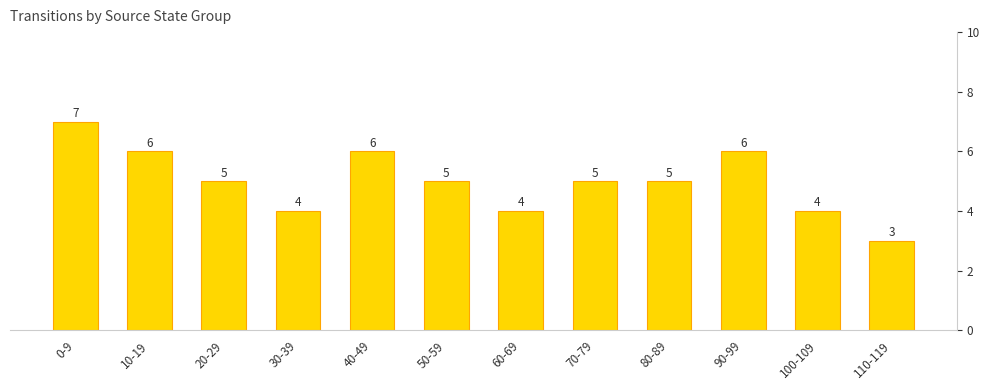

Where is the data nearest to the value 5?

20-29